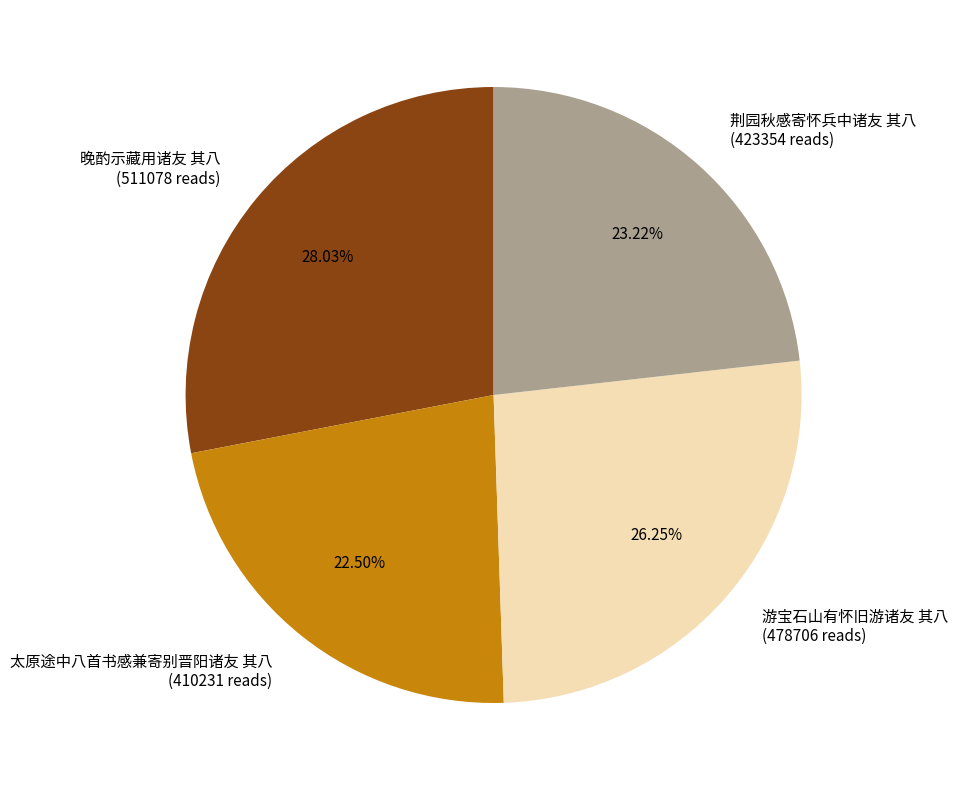

To the nearest percent, what is the combined percentage of 游宝石山有怀旧游诸友 其八 and 太原途中八首书感兼寄别晋阳诸友 其八?

49%